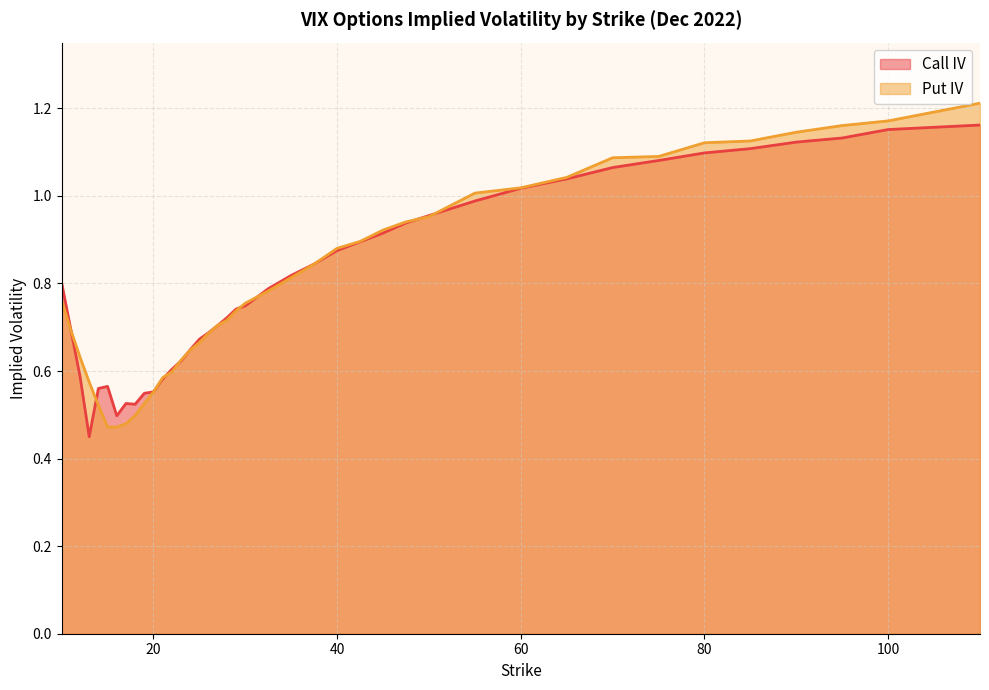

The Put IV series shows 0.5 at 95. True or false?

False